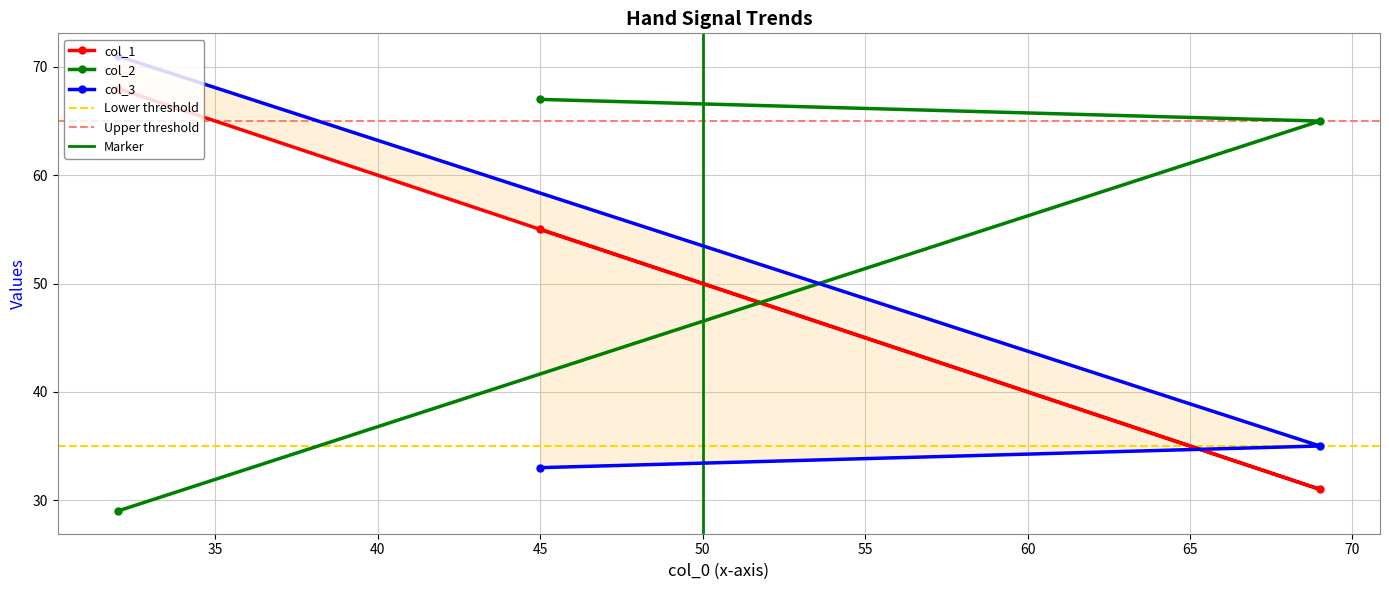

What is the lowest value of the col_2 series?

29